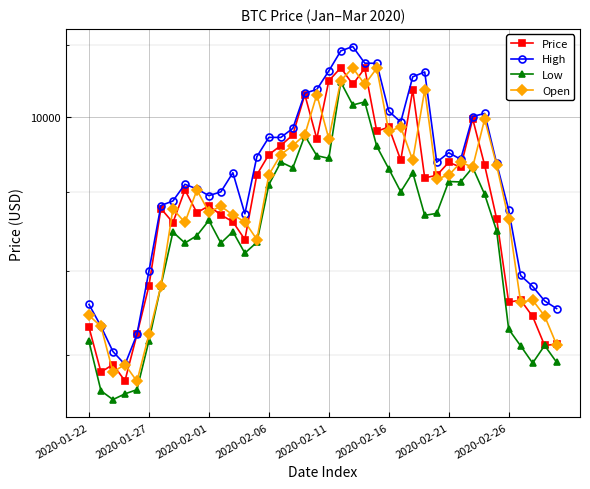

Which category has the highest value in the Price series?

21